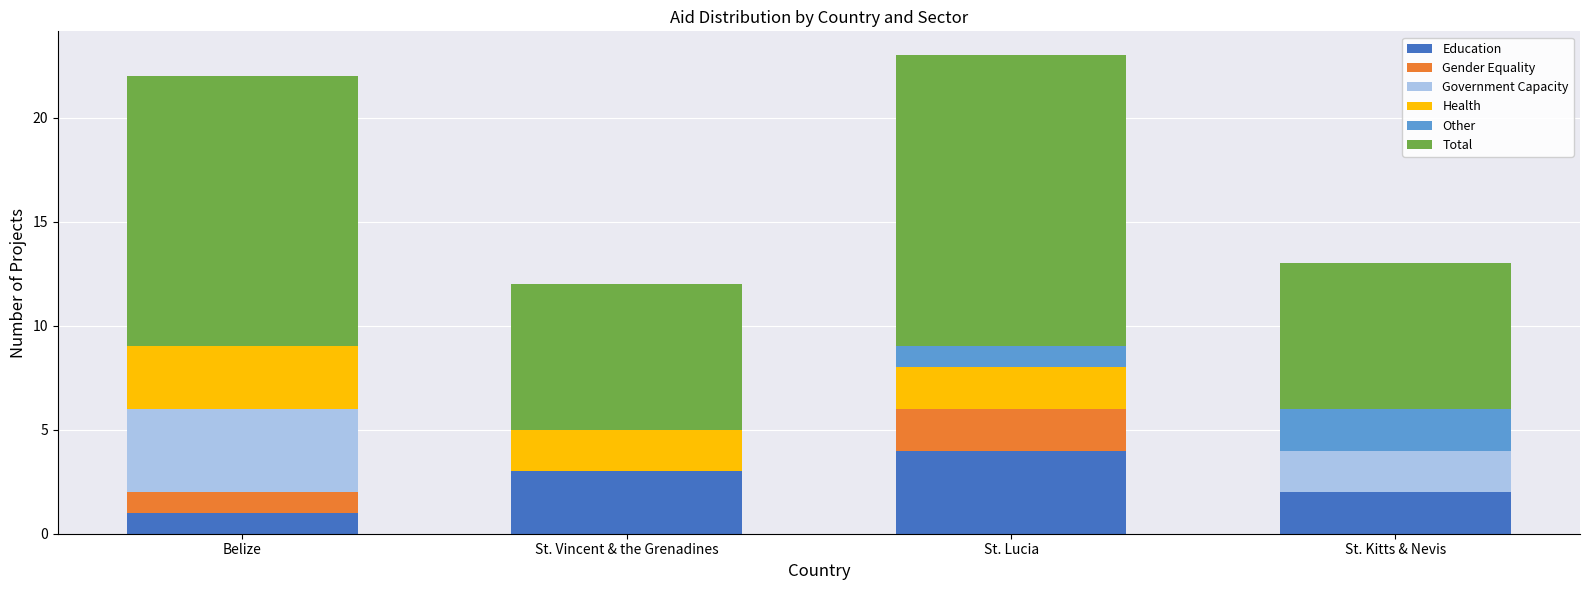

Are the bars horizontal?

No